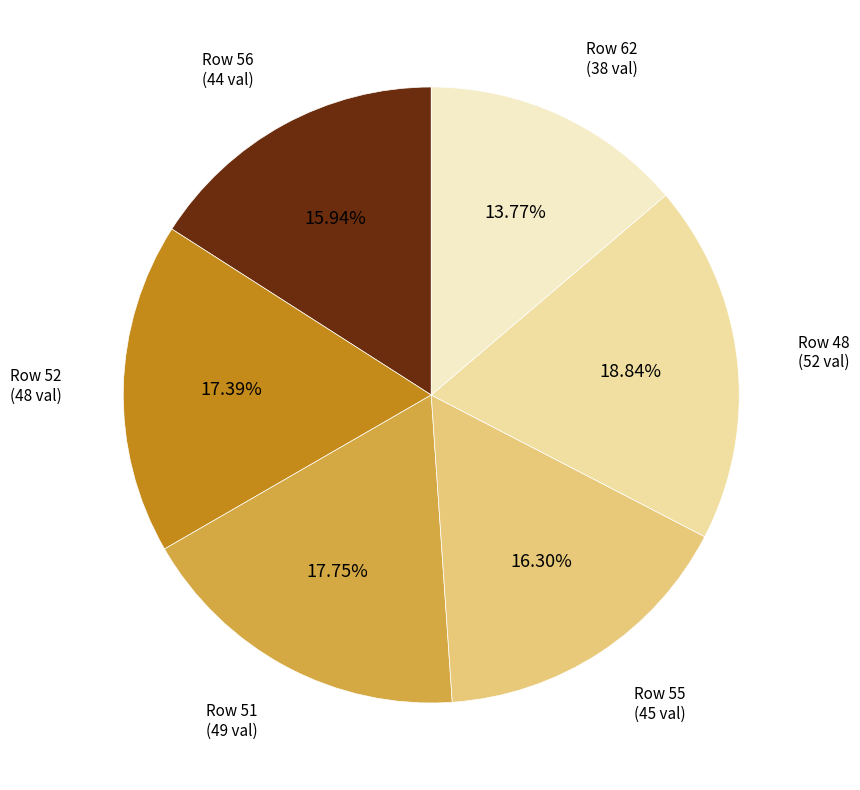

Is the sum of Row 51 (49 val) and Row 52 (48 val) greater than half?

No